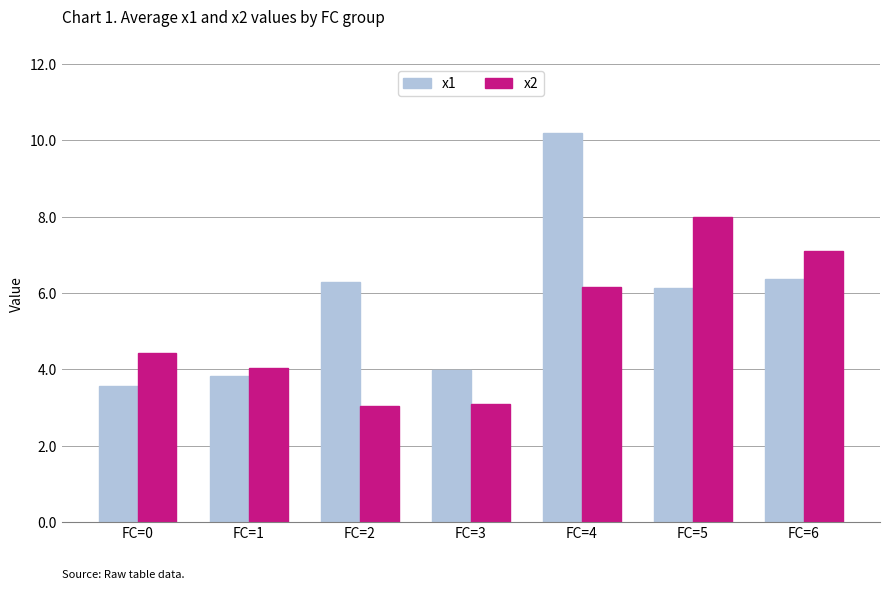

What is the smallest value displayed?

3.0